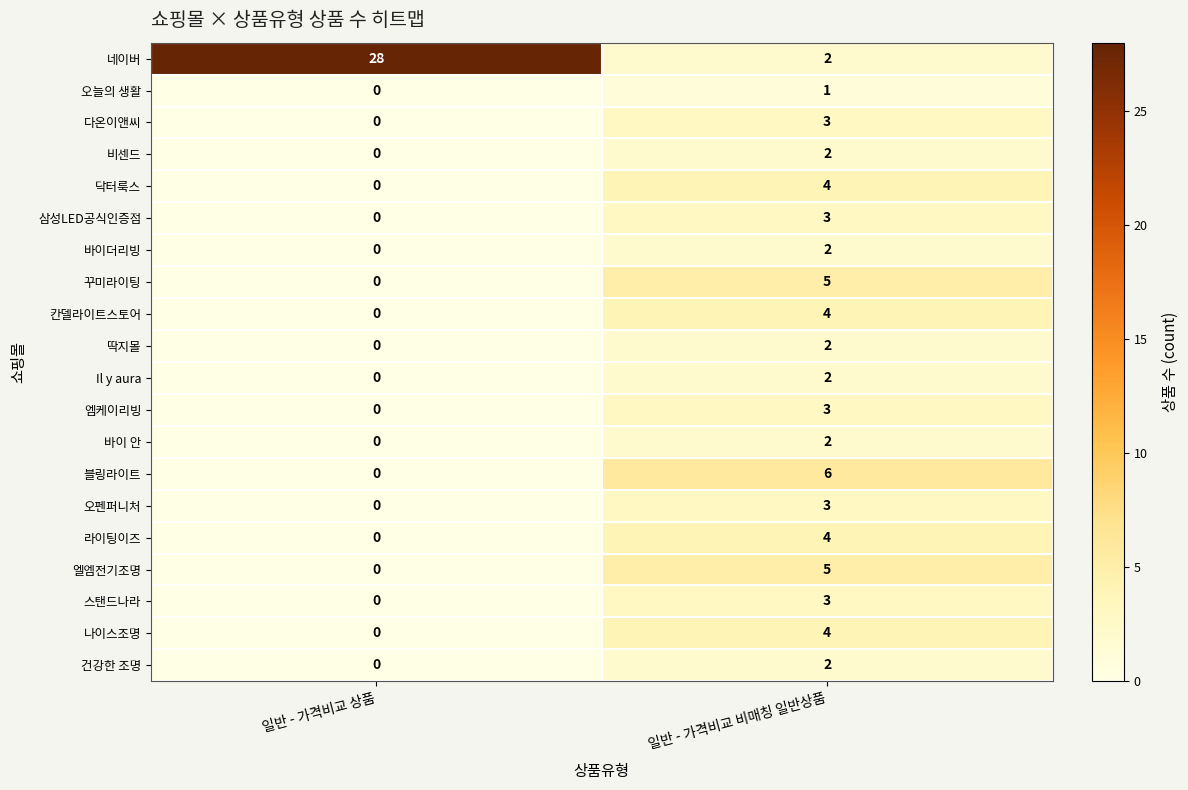

Is it true that 엘엠전기조명 equals 7 at 일반 - 가격비교 비매칭 일반상품?

False